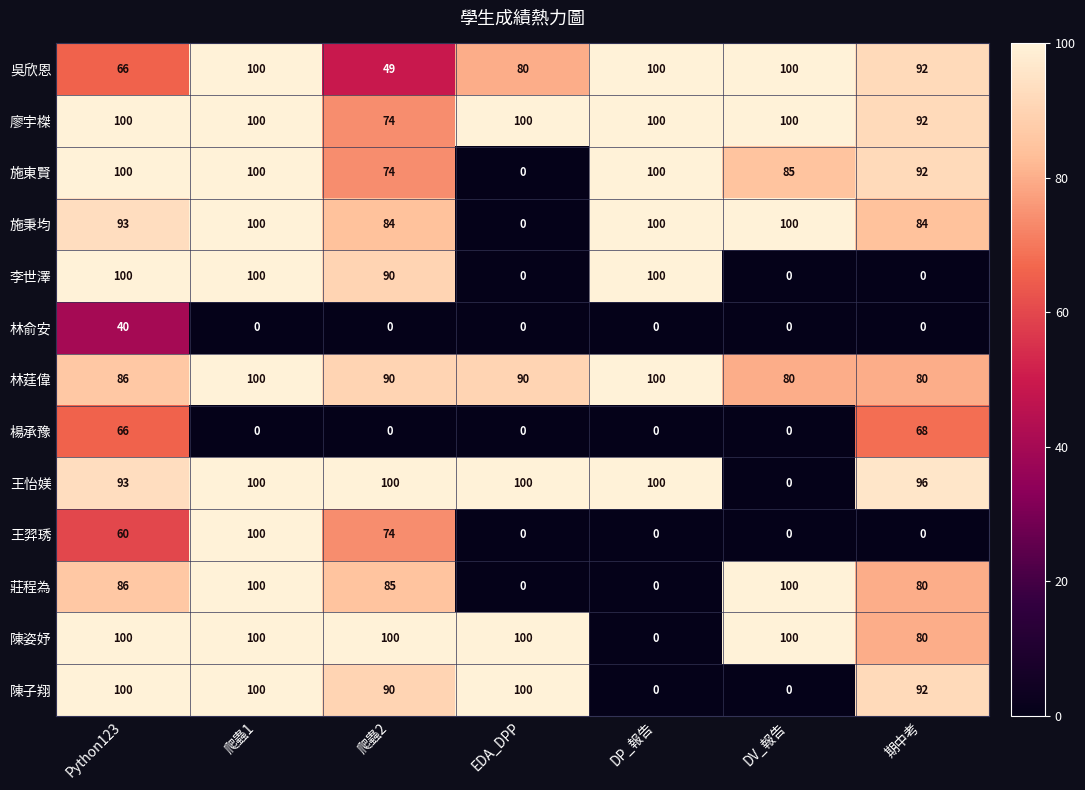

At which category is the sum across all series the highest?

爬蟲1